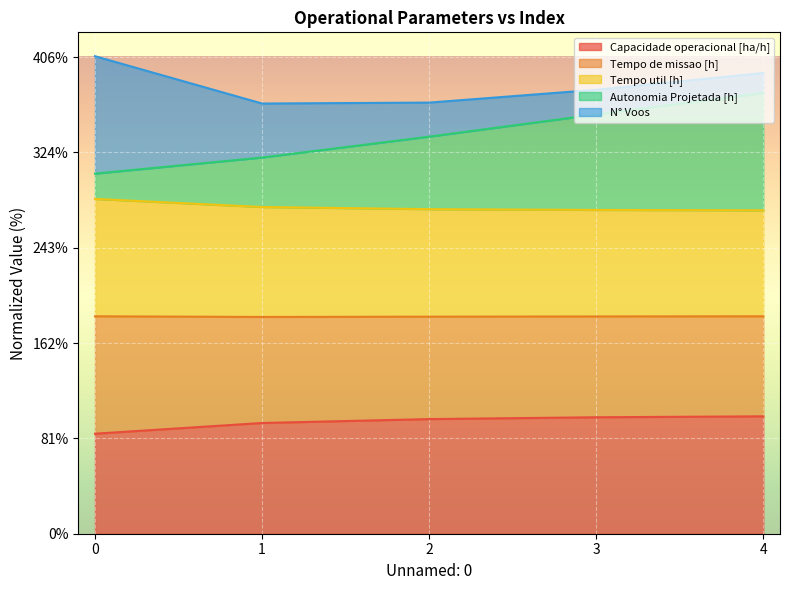

What is the value of the Capacidade operacional [ha/h] point at the 3rd from the left?

97.6